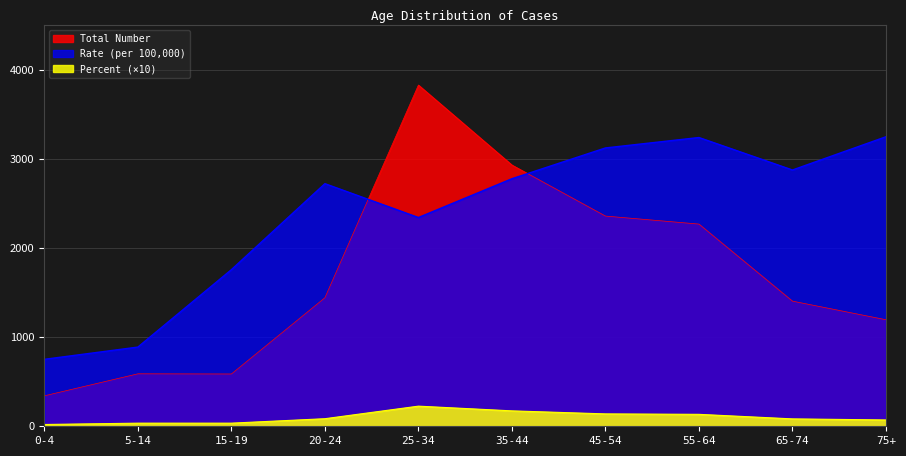

What is the value of the Percent point at the 5th from the left?

226.0